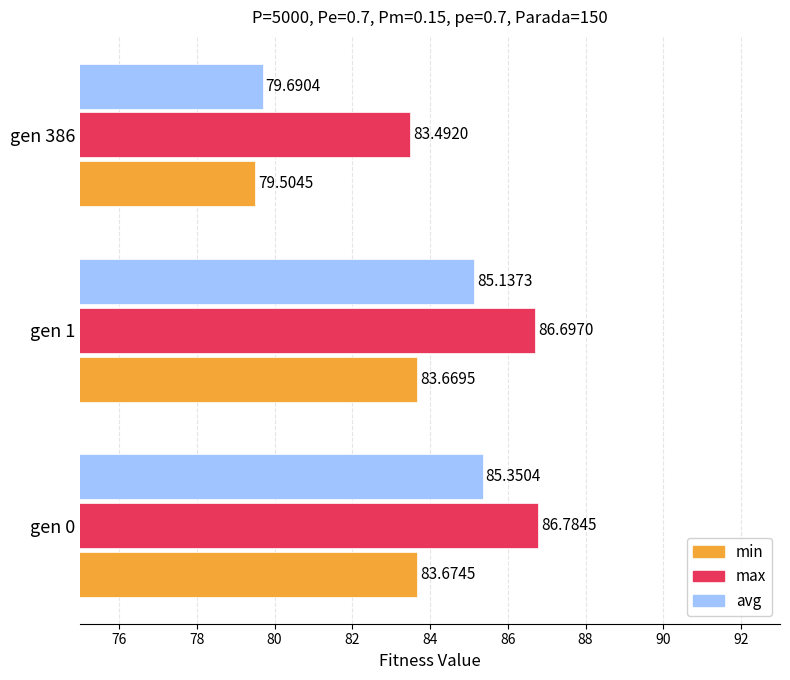

Between gen 1 and gen 386, which series saw the biggest shift?

avg